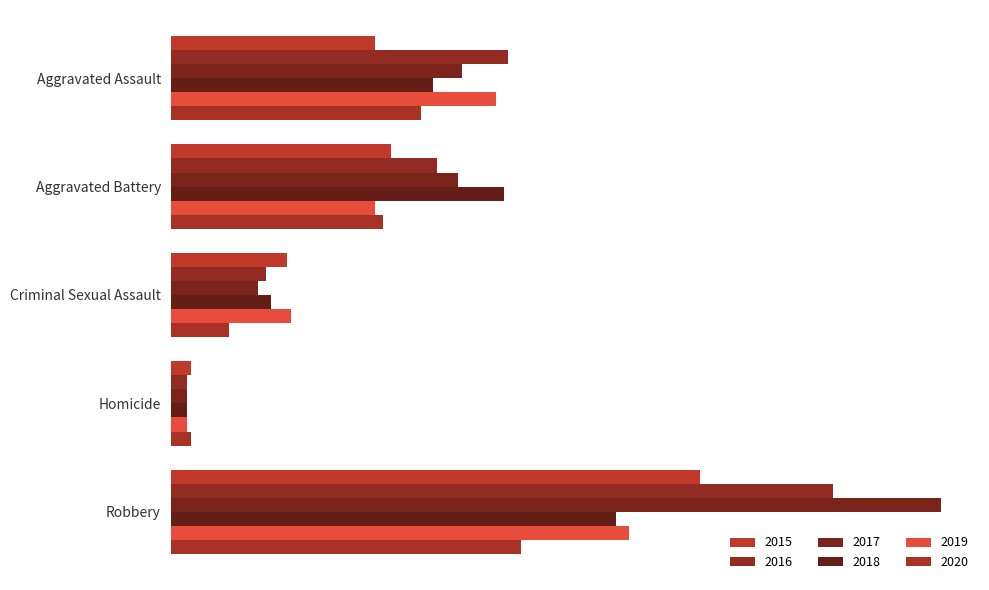

Is it true that 2020 equals 84 at Robbery?

True